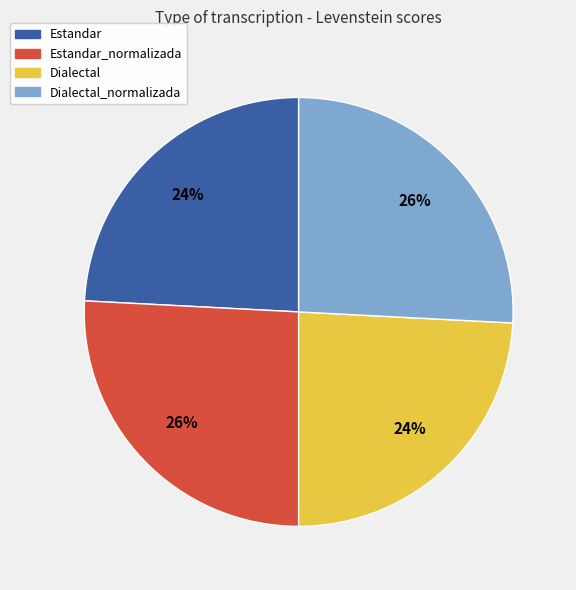

To the nearest percent, what is the average slice percentage?

25%